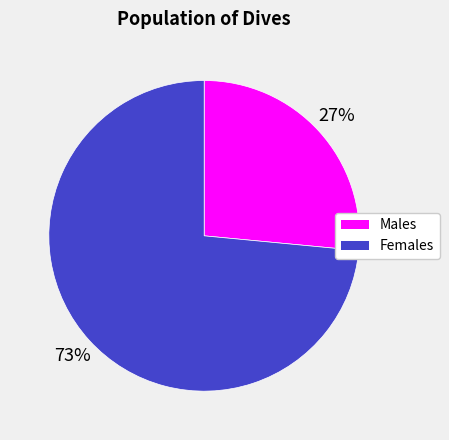

Which has a higher value, Females or Males?

Females